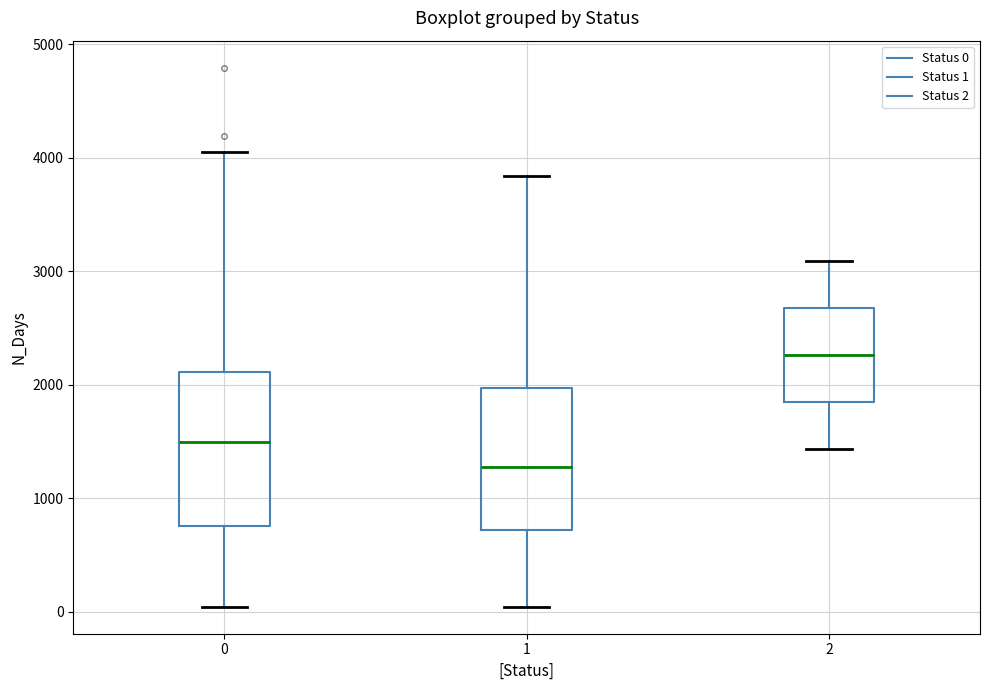

Where does the upper whisker of the box at x = 0 end on the y-axis? The values are not printed on the chart, so give them approximately, as read against the axis.

4100